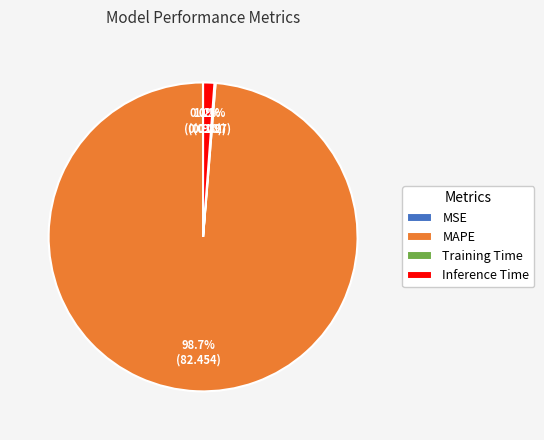

Which slice is the largest?

MAPE